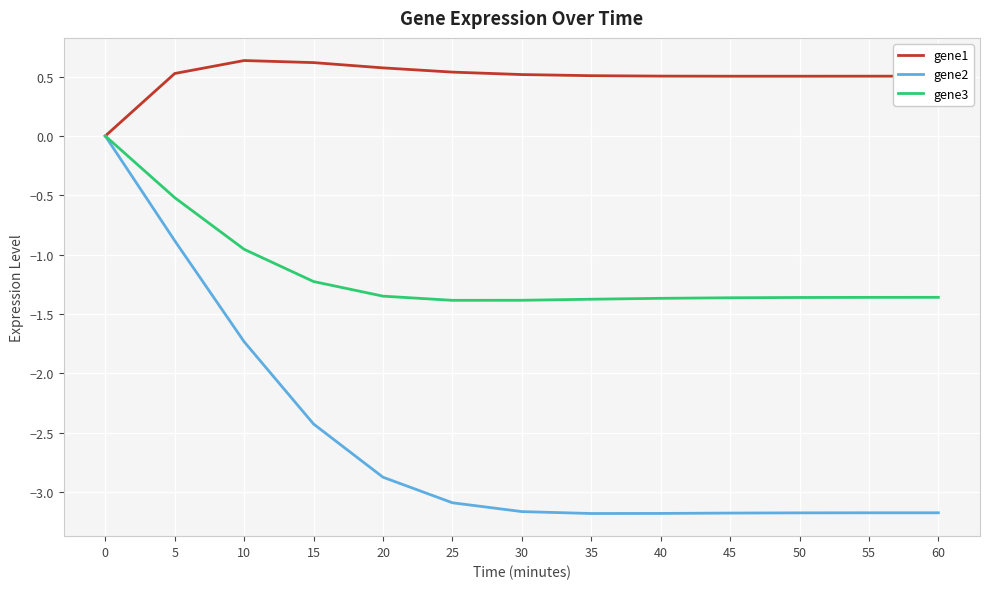

At 60, list the series in order from largest to smallest.

gene1, gene3, gene2